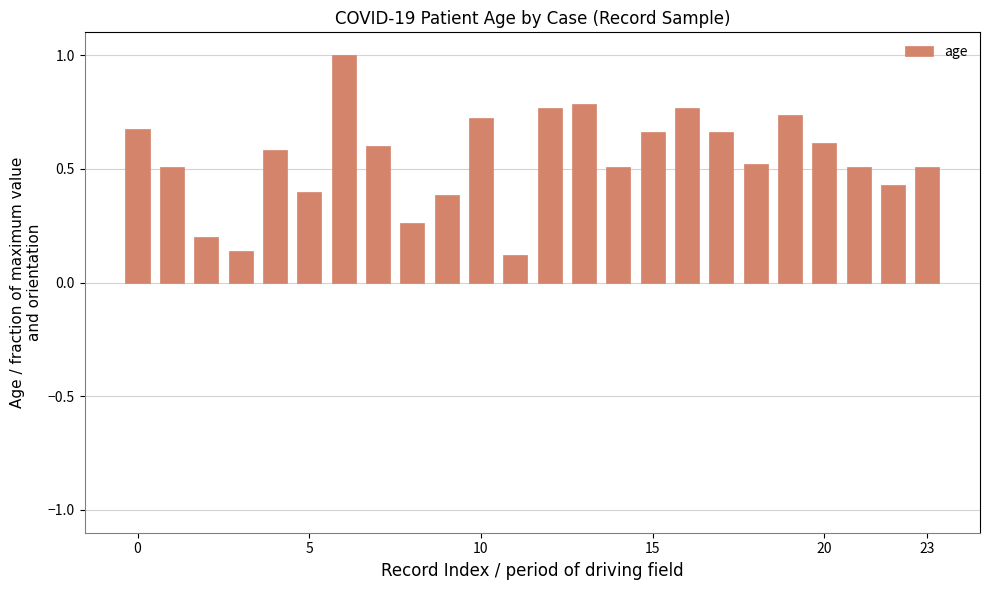

What is the sum of all values?

13.1